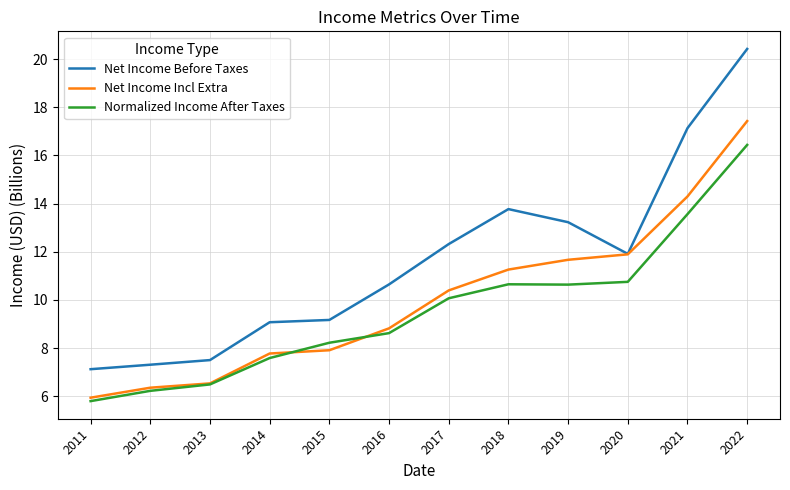

Which series has the largest total across all categories?

Net Income Before Taxes